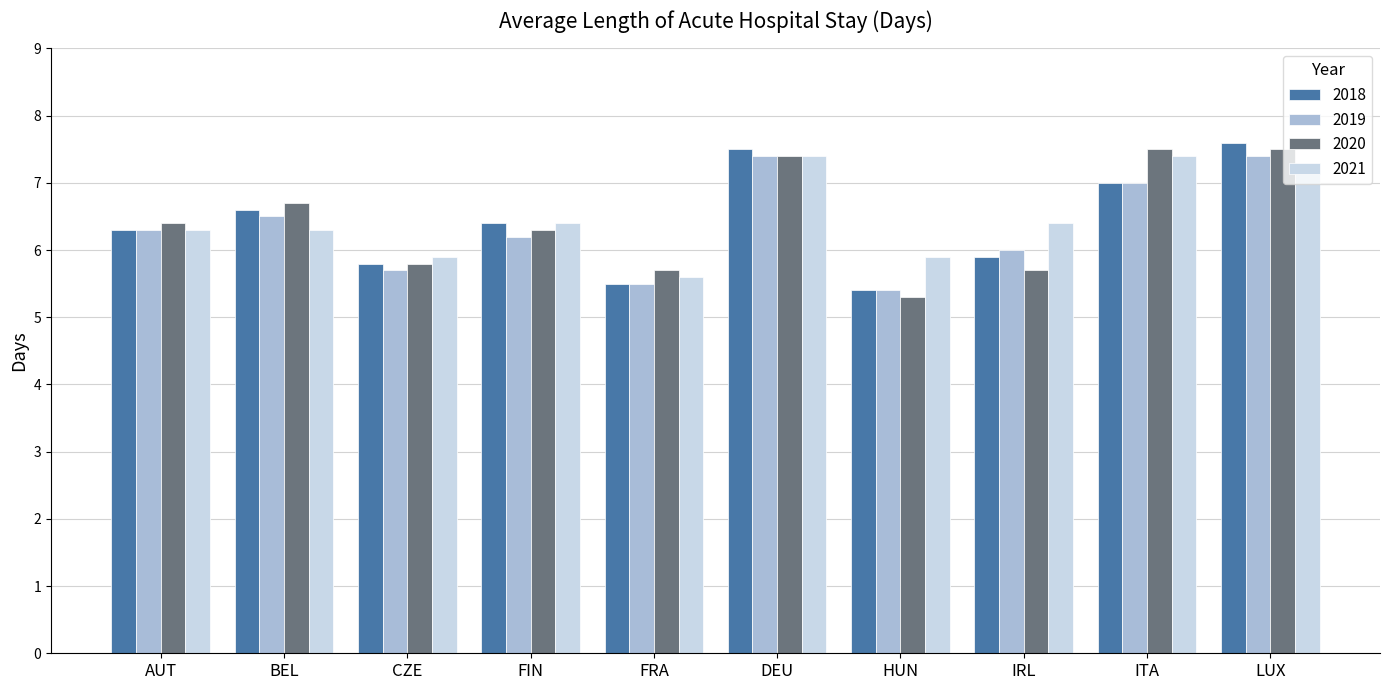

What is the difference between the highest and lowest values at BEL?

0.4